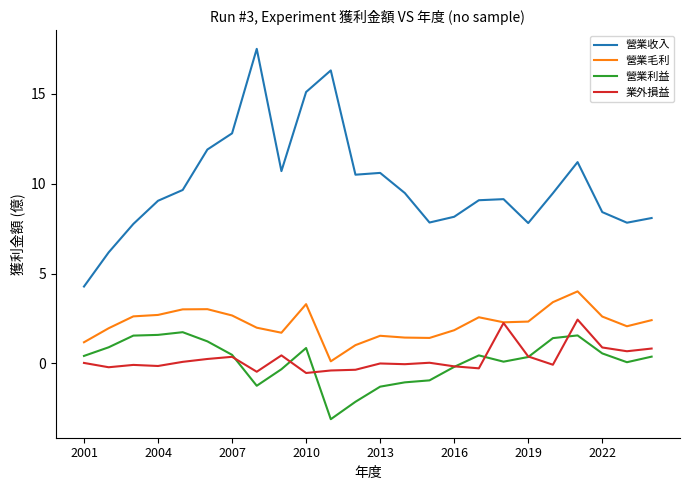

What is the minimum value shown in the chart?

-3.1